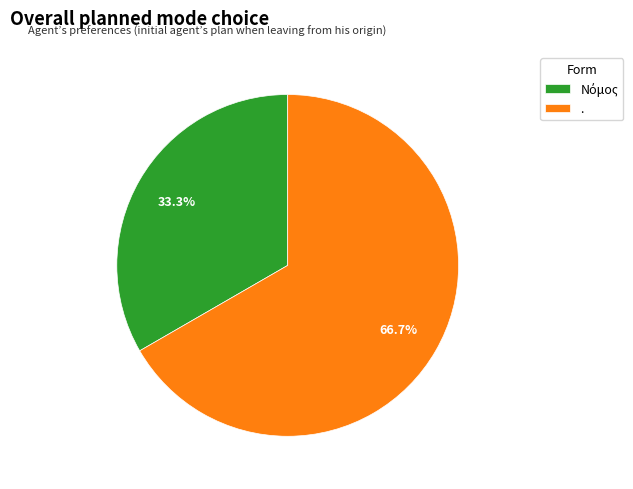

Which slice is the largest?

.